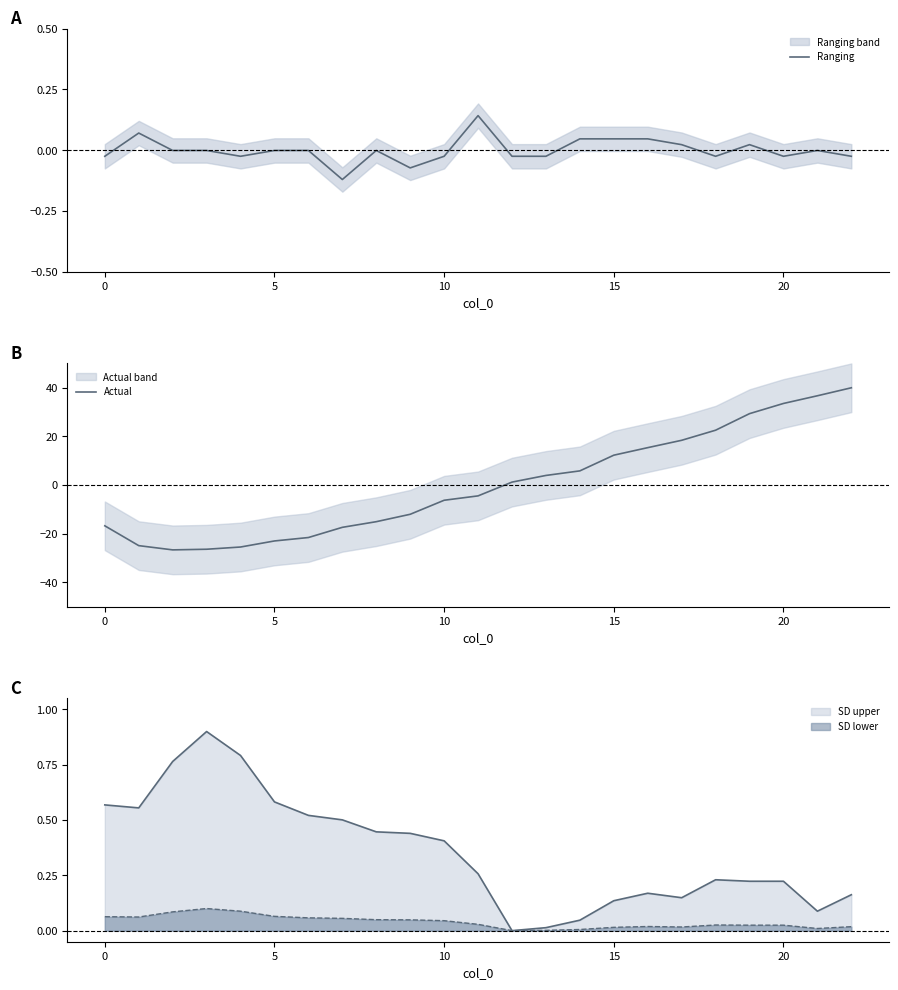

How many data points in Actual are less than -4?

12